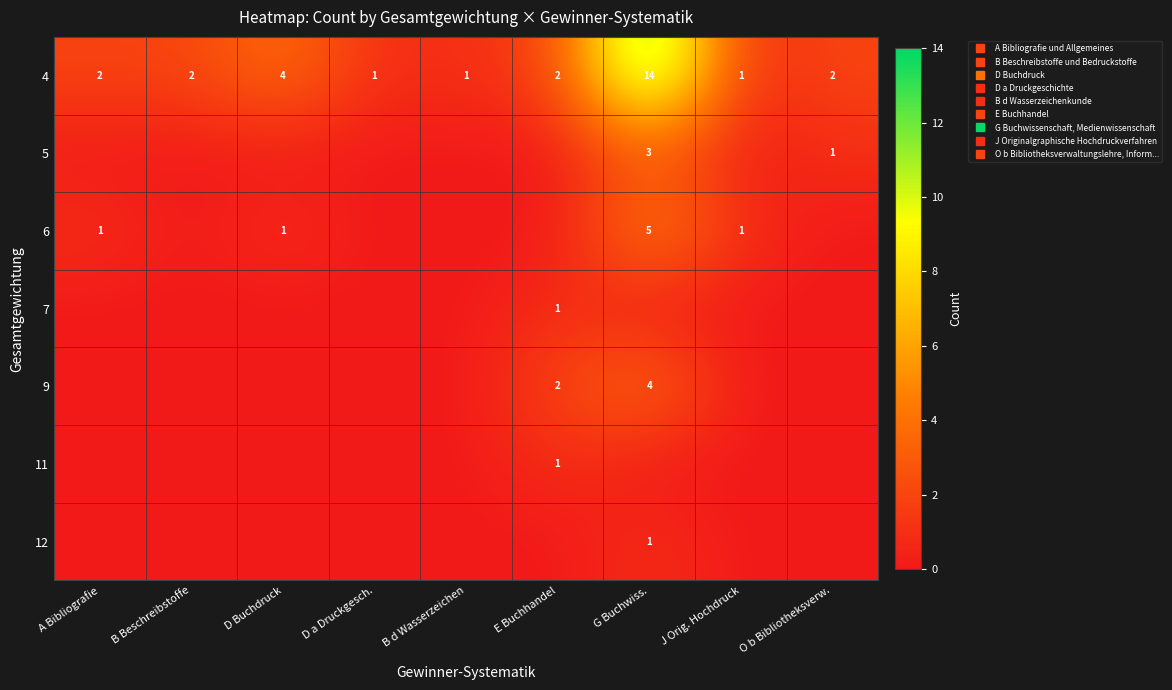

List the labels in order of 9 value, largest first.

G Buchwiss., E Buchhandel, A Bibliografie, B Beschreibstoffe, D Buchdruck, D a Druckgesch., B d Wasserzeichen, J Orig. Hochdruck, O b Bibliotheksverw.